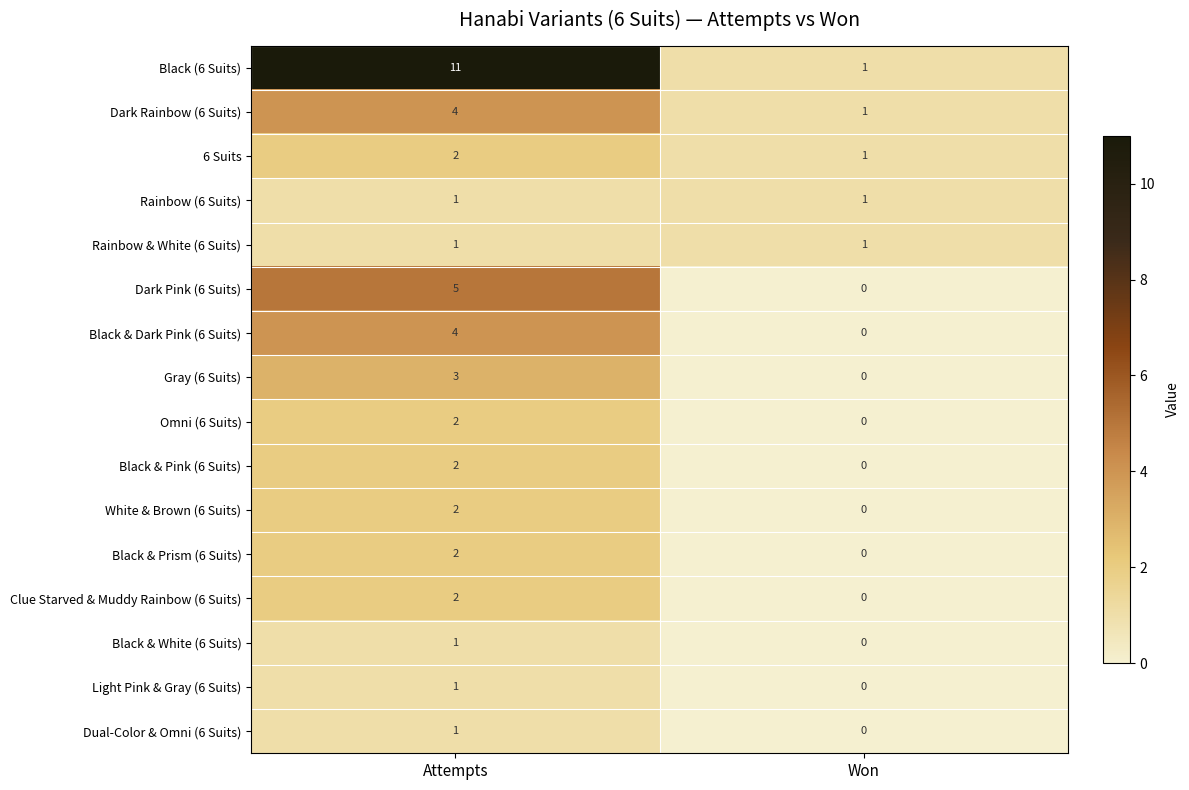

Which series changed the most between Attempts and Won?

Black (6 Suits)